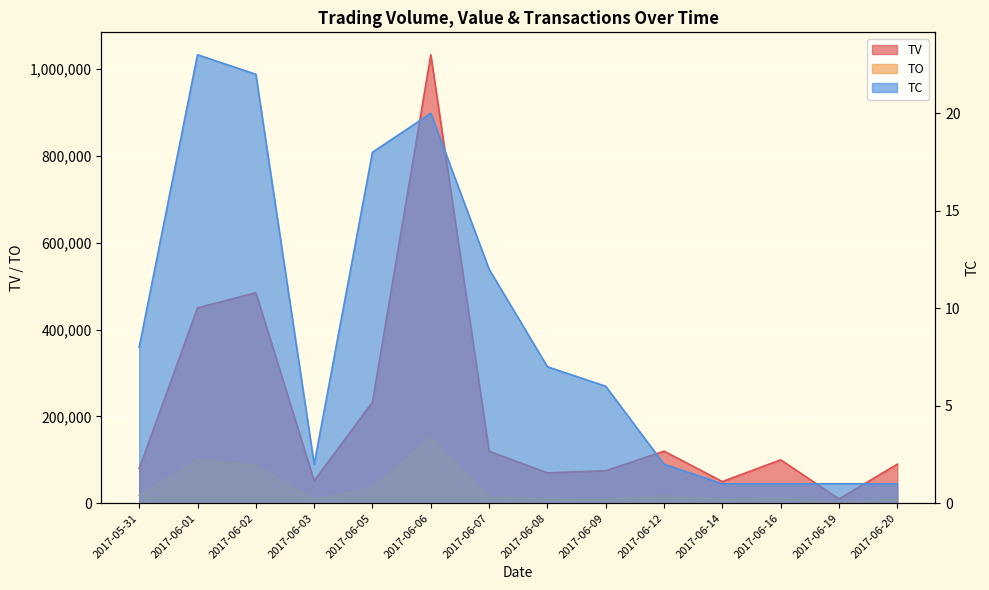

List the labels in order of TO value, largest first.

2017-06-06, 2017-06-01, 2017-06-02, 2017-06-05, 2017-05-31, 2017-06-12, 2017-06-07, 2017-06-16, 2017-06-08, 2017-06-20, 2017-06-09, 2017-06-14, 2017-06-03, 2017-06-19